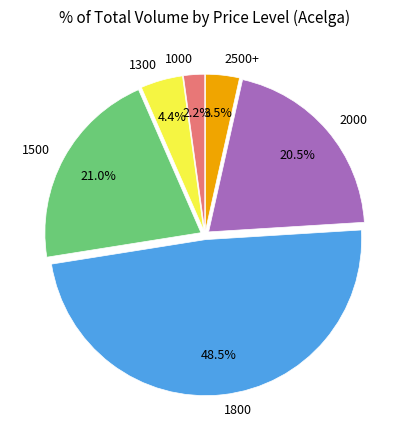

To the nearest percent, what is the difference between the largest and smallest slice percentages?

46%